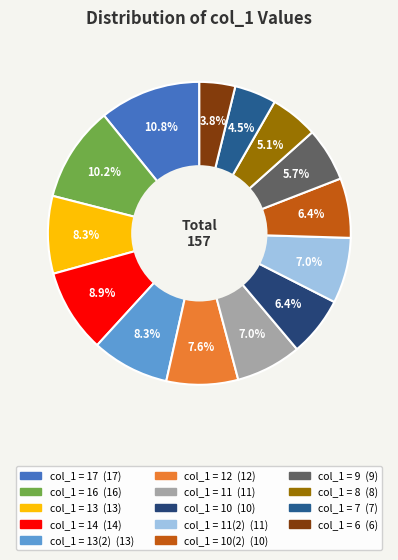

Which category has the biggest portion of the pie?

17